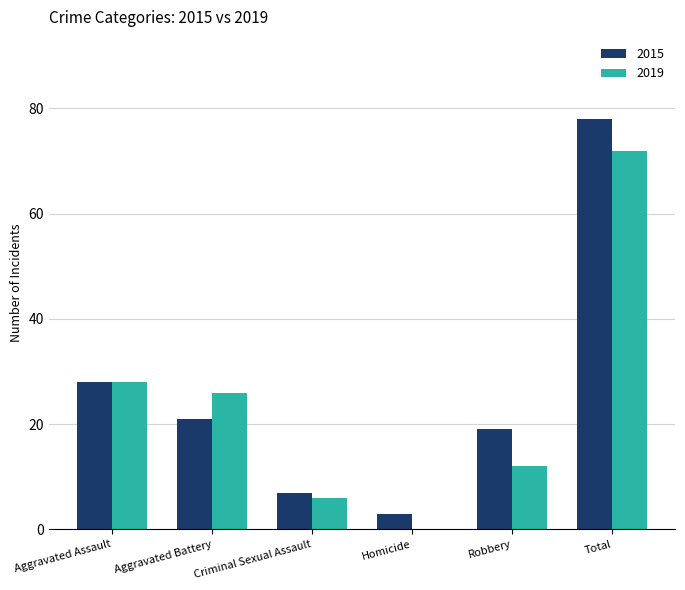

What value does the 2019 series have at Total?

72